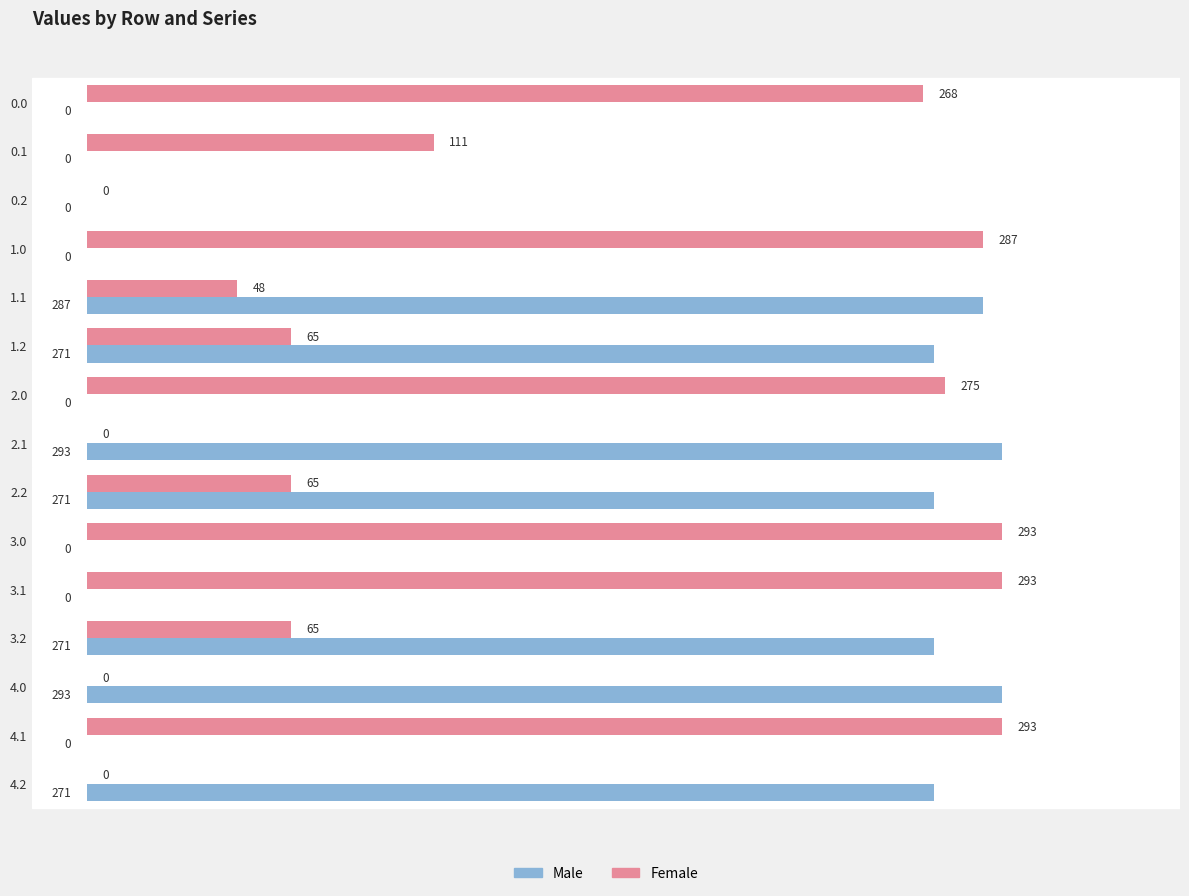

Between 2.2 and 4.2, which series saw the biggest shift?

Female